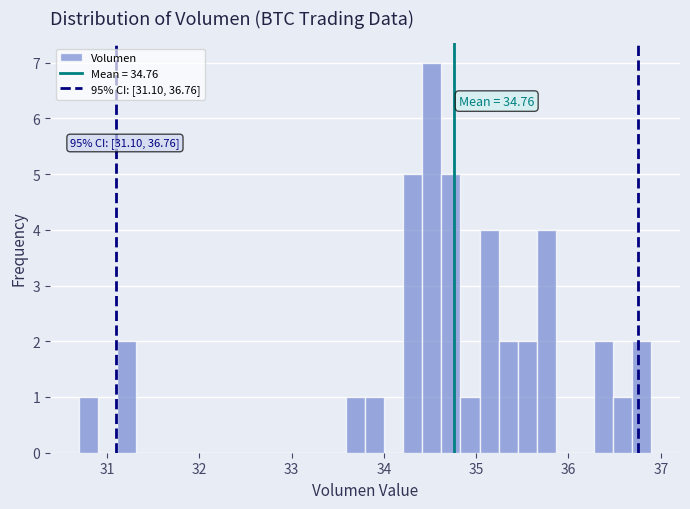

Read against the x-axis, roughly where is the centre of the tallest bar?

34.5